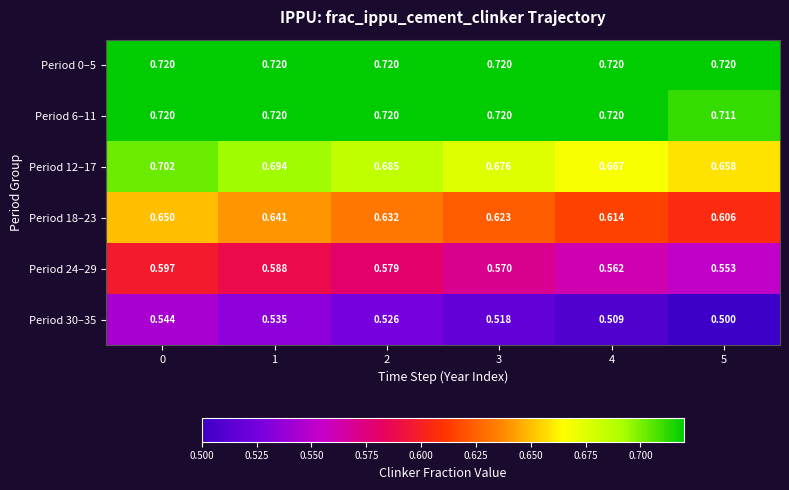

List the series in order of their peak value, lowest first.

row_5, row_4, row_3, row_2, row_0, row_1